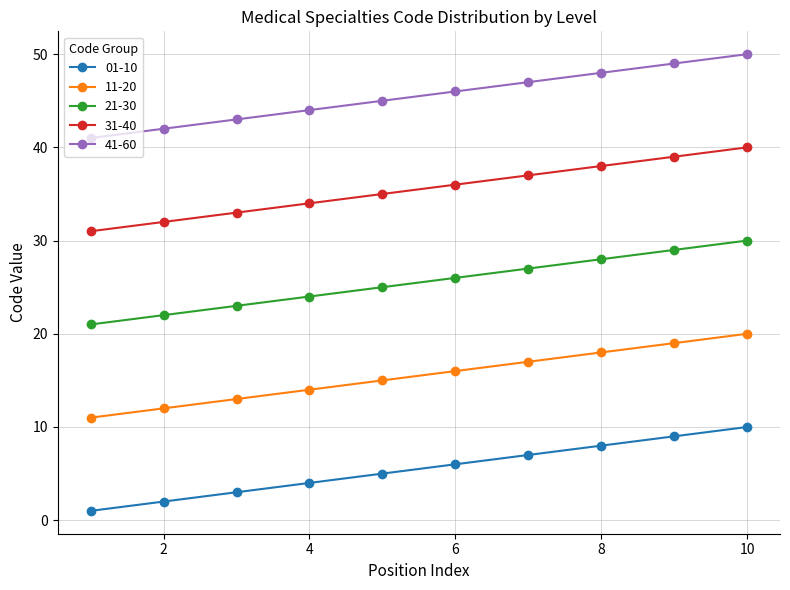

Count the number of data series in this chart.

5